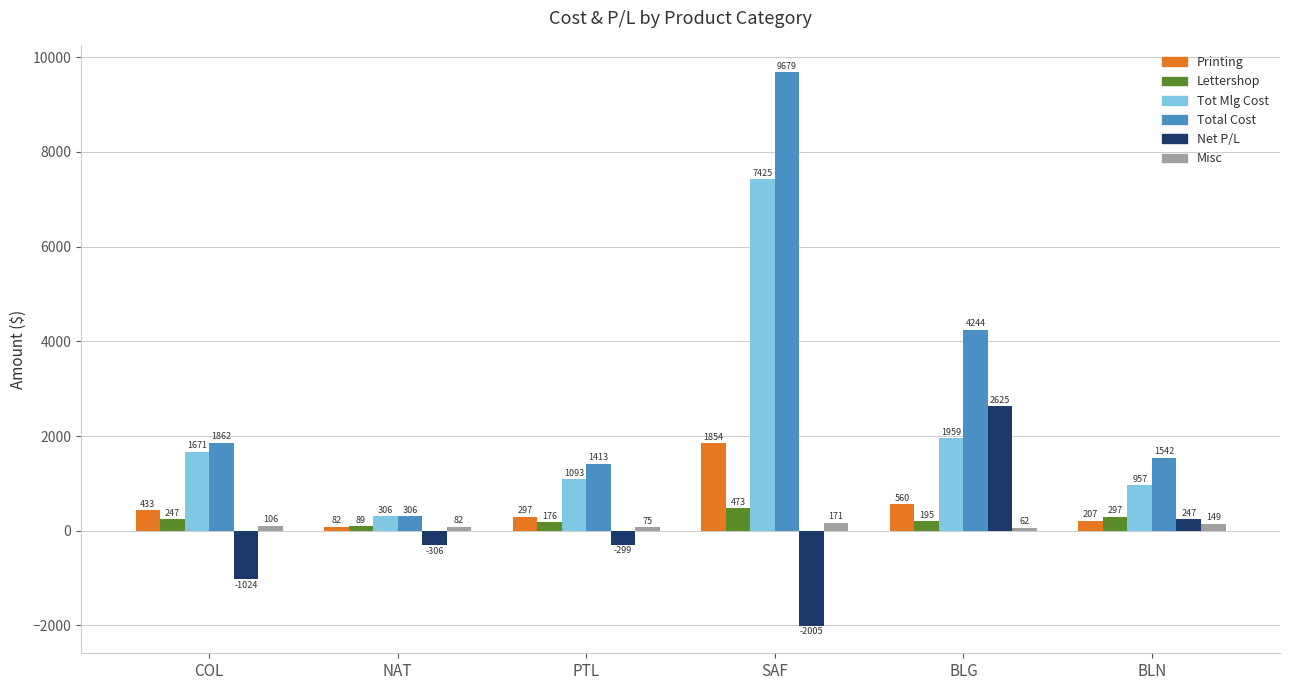

What is the maximum value for Tot Mlg Cost?

7425.2